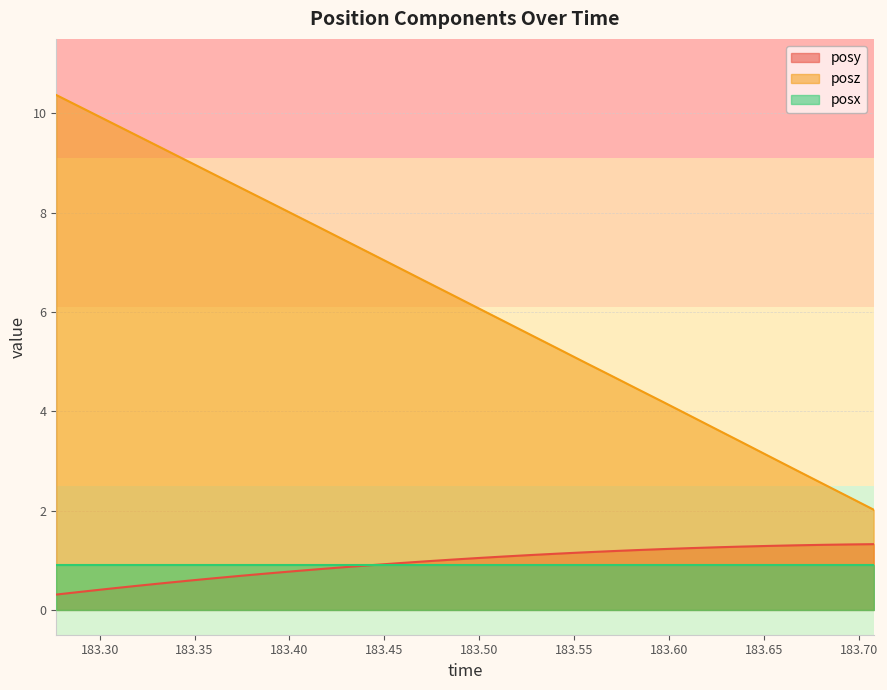

True or false: posz and posy intersect in this chart.

False